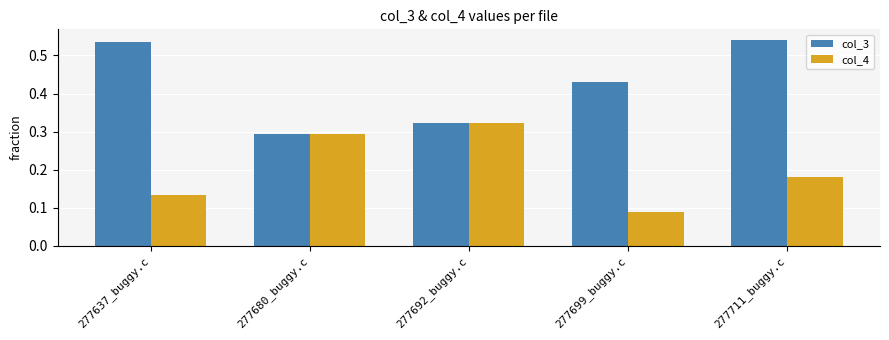

Where is col_3 nearest to the value 0?

277680_buggy.c